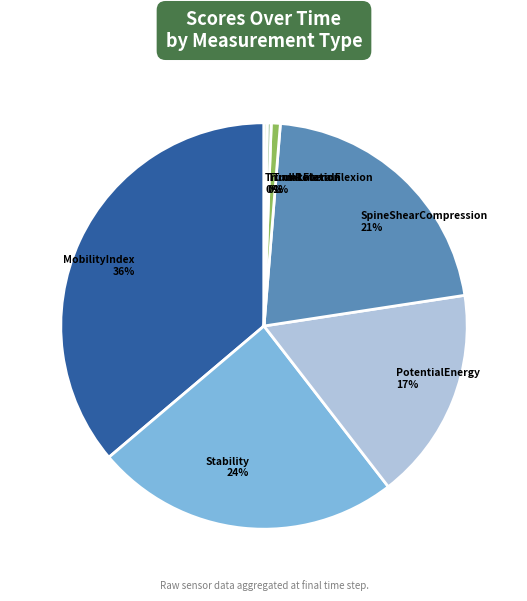

Is it true that Stability is 35% of the pie?

False